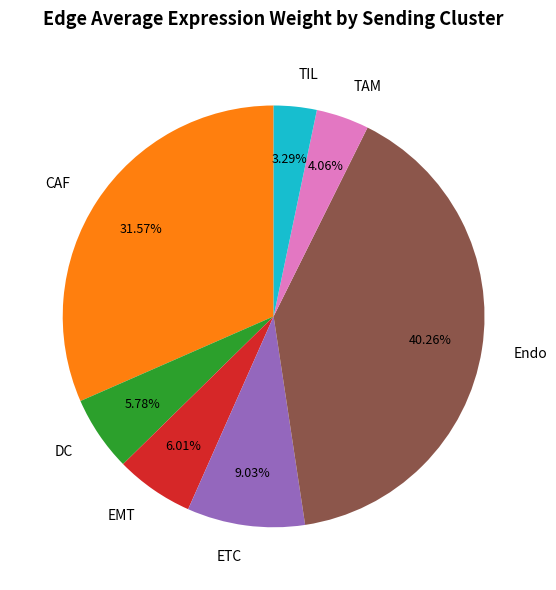

Combined, do CAF and DC account for over 50%?

No